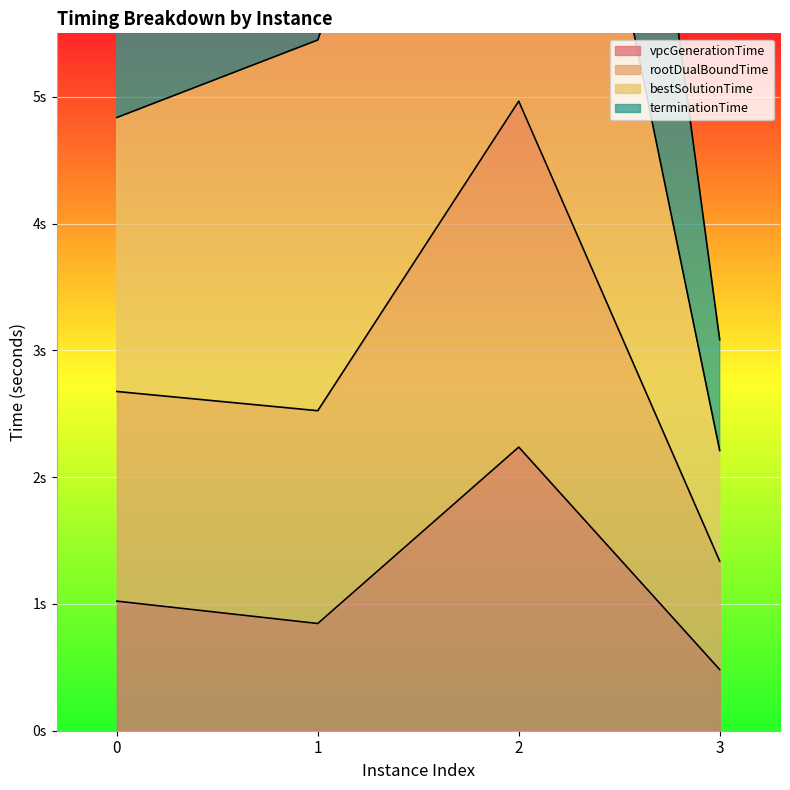

How many data points does each series have?

4